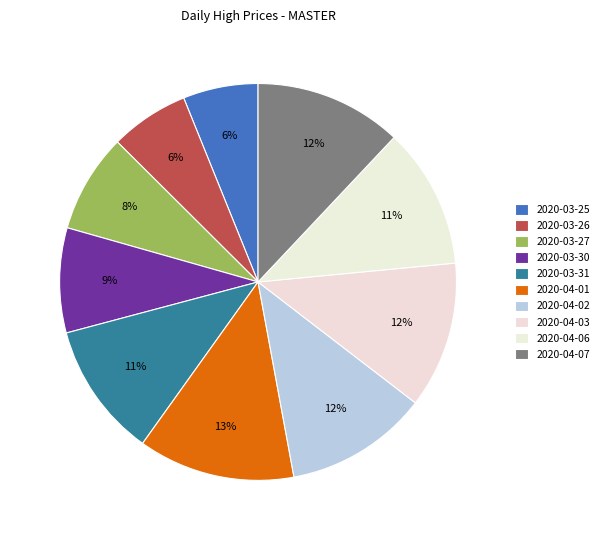

What percentage is the 2020-03-25 slice, to the nearest percent?

6%